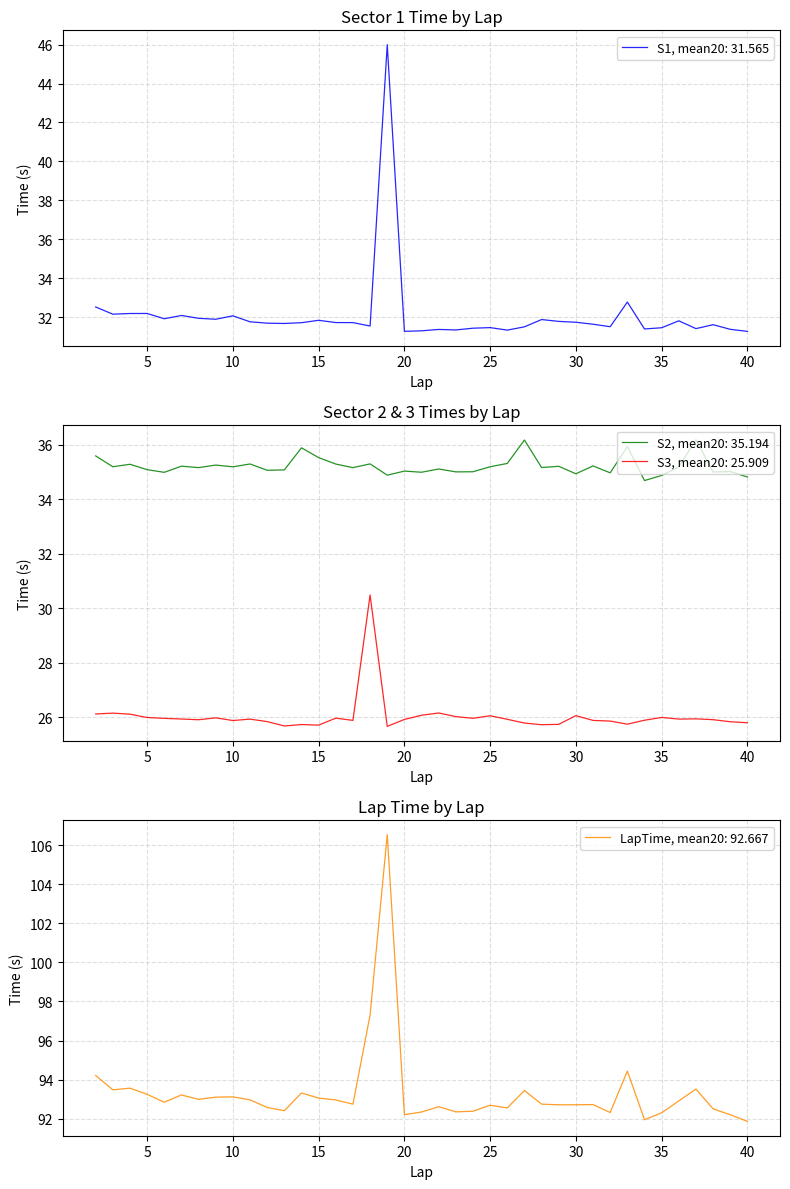

Where is the first local maximum for LapTime?

4